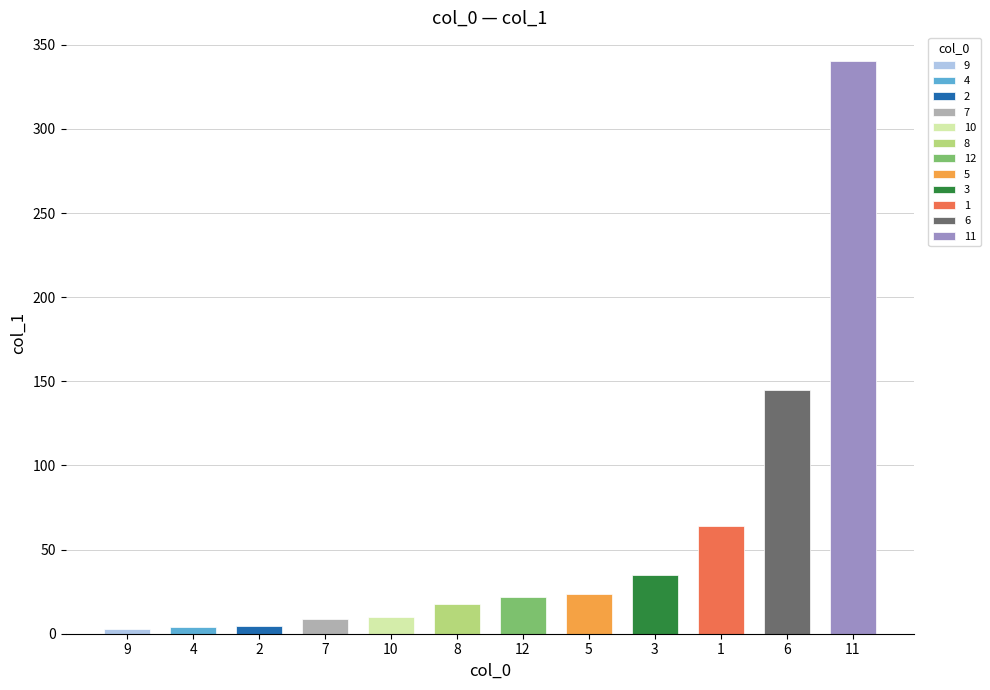

Does the chart contain any negative values?

No